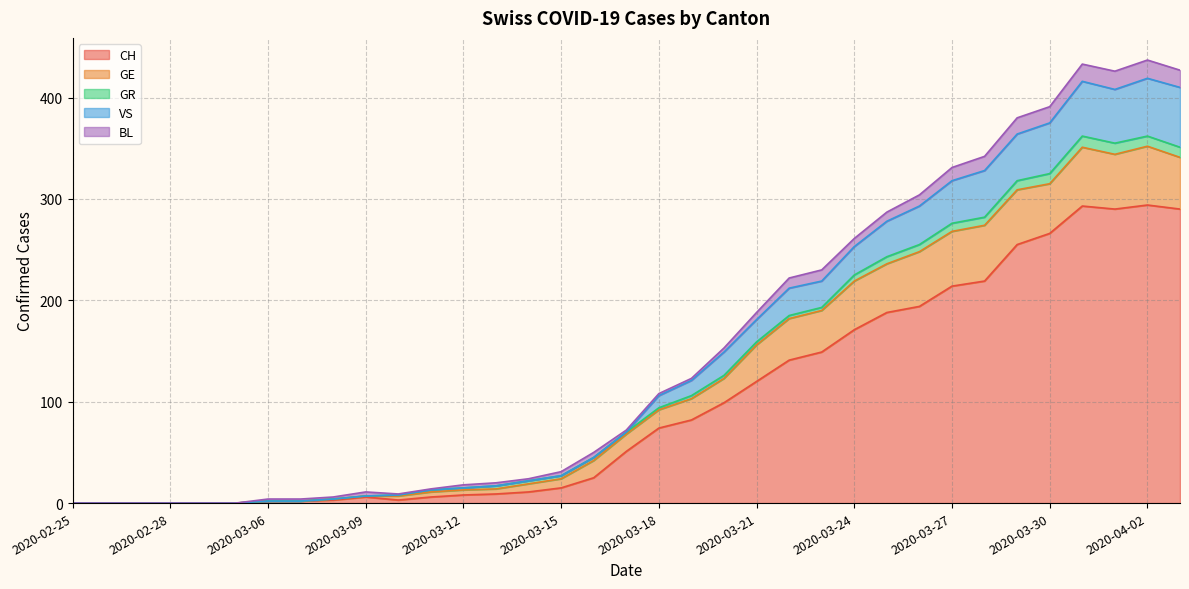

Which label corresponds to the largest value in the chart?

2020-04-02